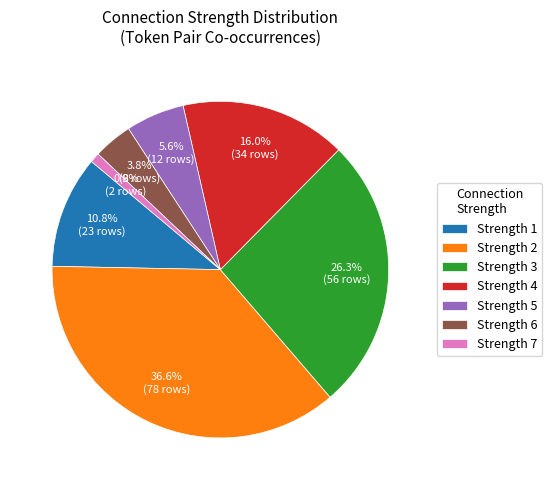

Is there any slice that represents more than half of the pie?

No